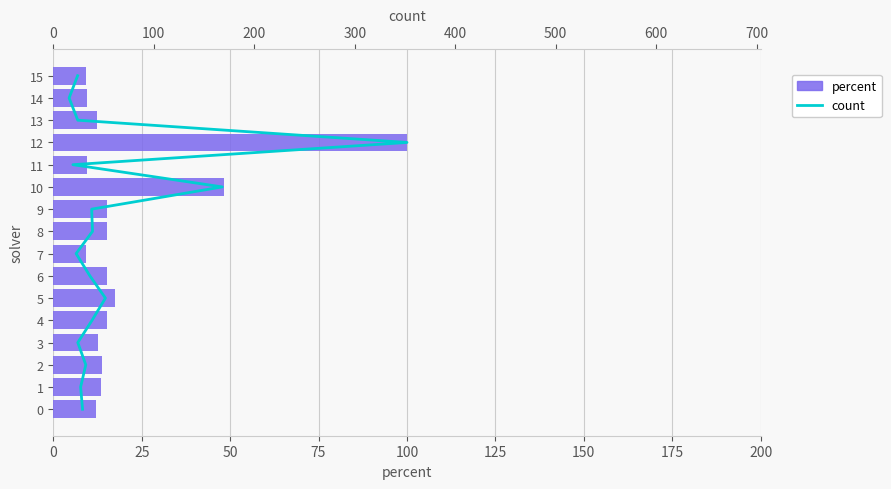

How many values in the percent series exceed 13?

9